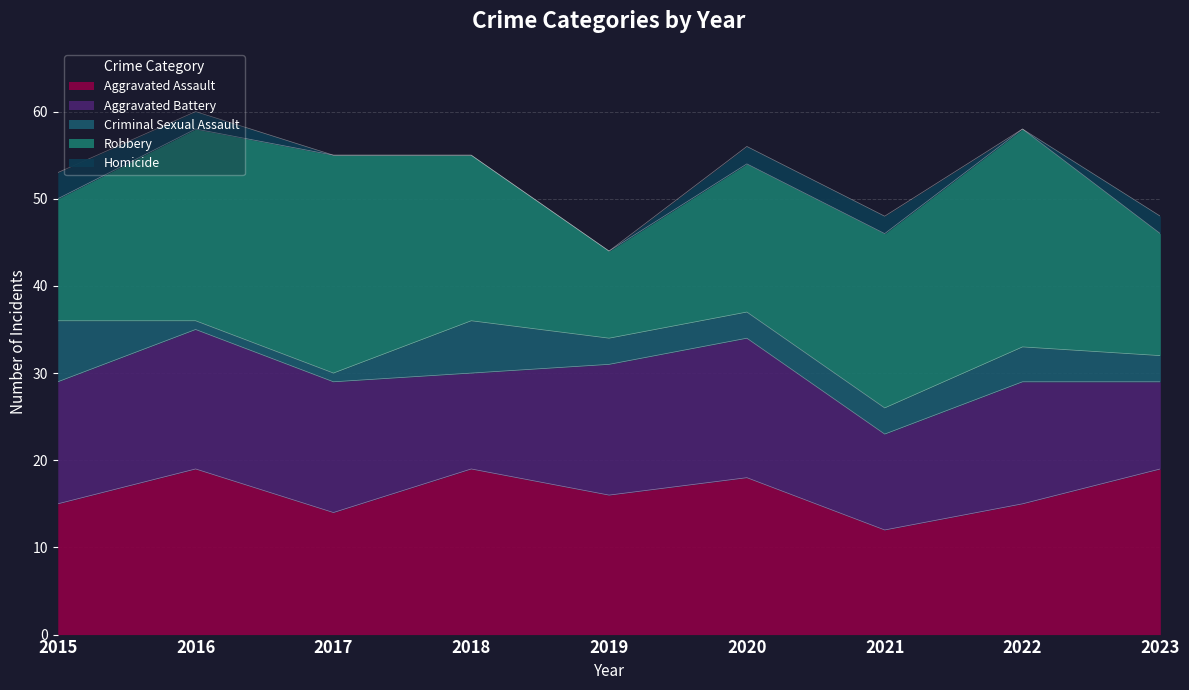

Count the Aggravated Assault values in the range 15 to 19.

7